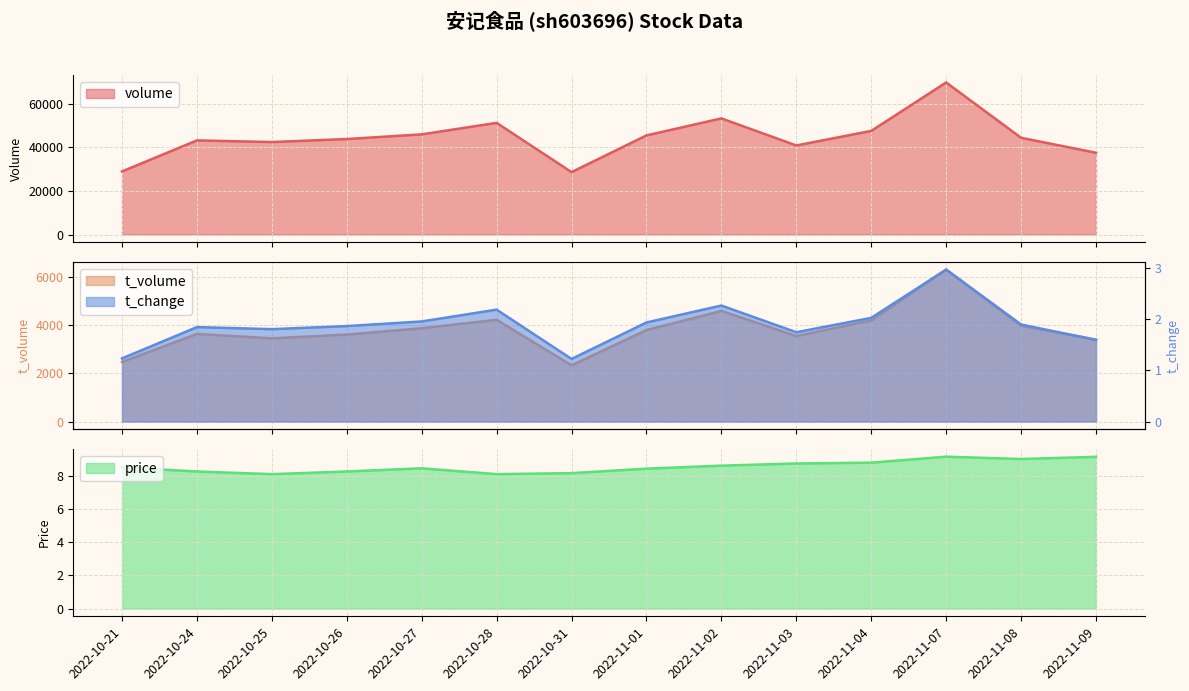

What are all the series names shown in the legend?

price, t_change, t_volume, volume